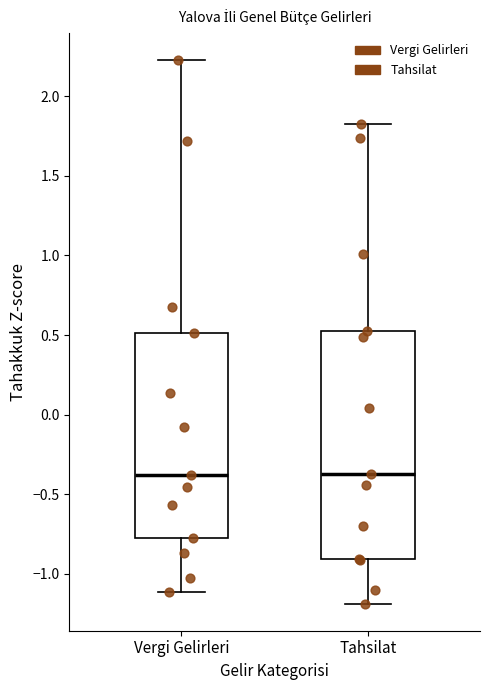

Which box is the tallest, from its lower edge to its upper edge?

Tahsilat